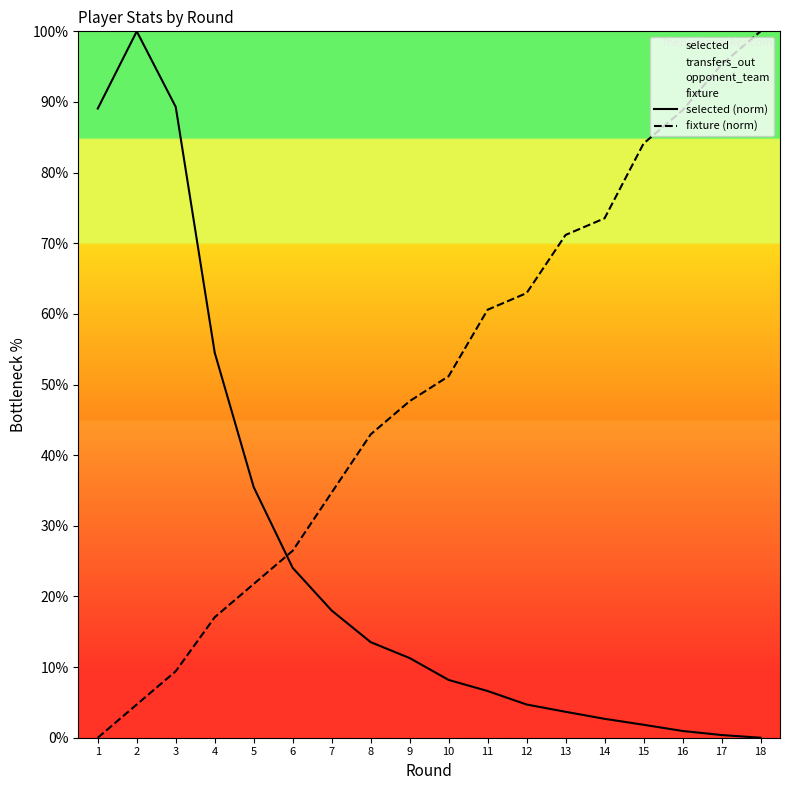

What is the average value of the selected (norm) series?

25.8